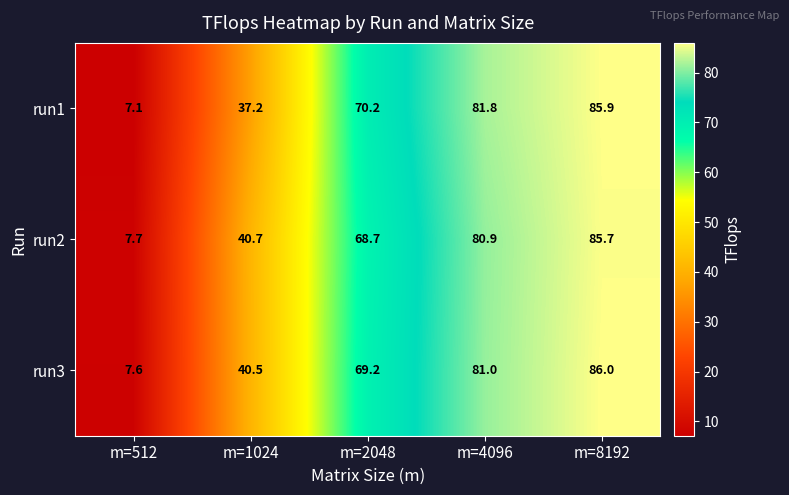

What is the difference between the second highest and second lowest values in the run2 series?

40.2